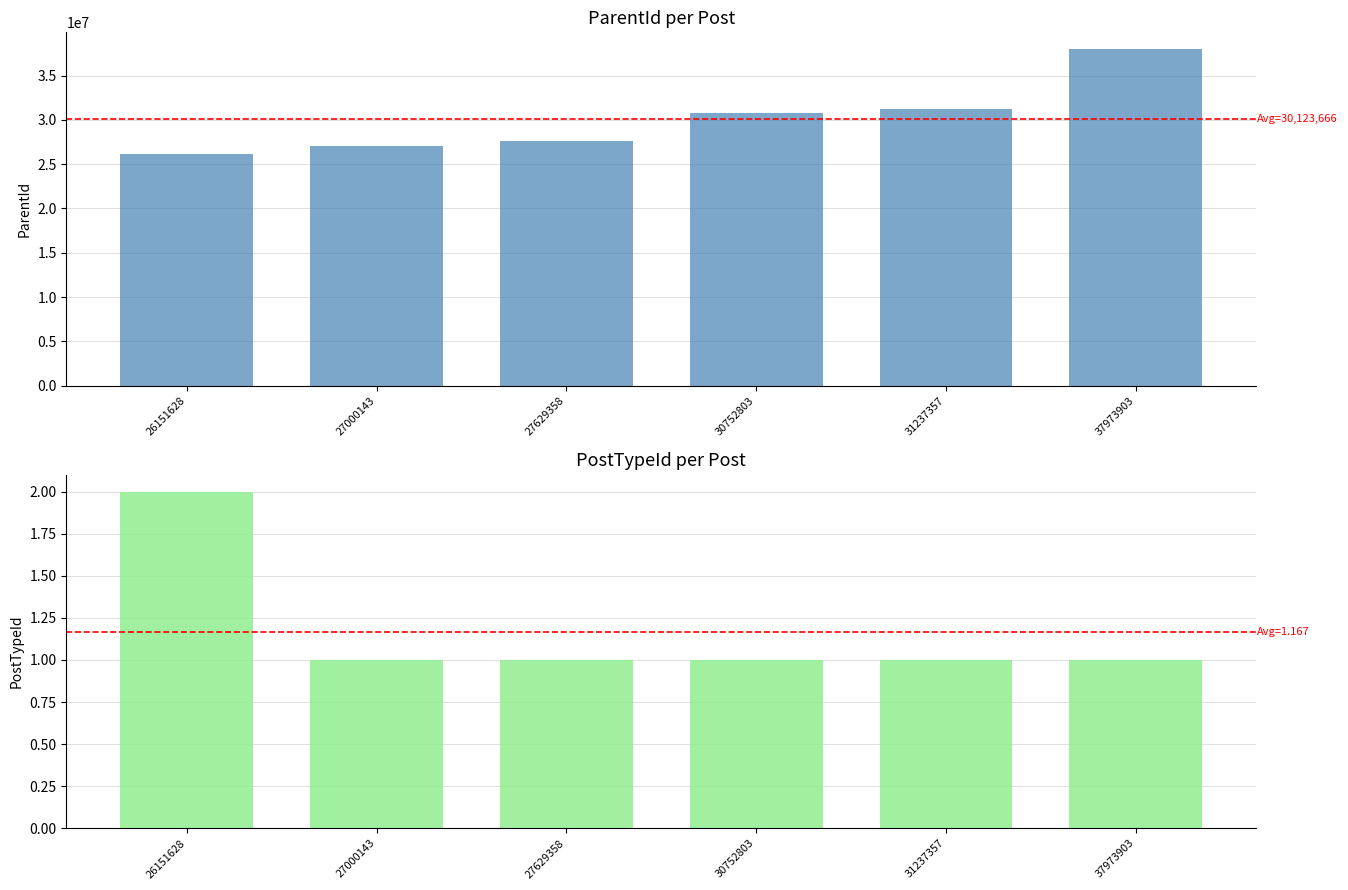

What are all the series names shown in the legend?

ParentId, PostTypeId